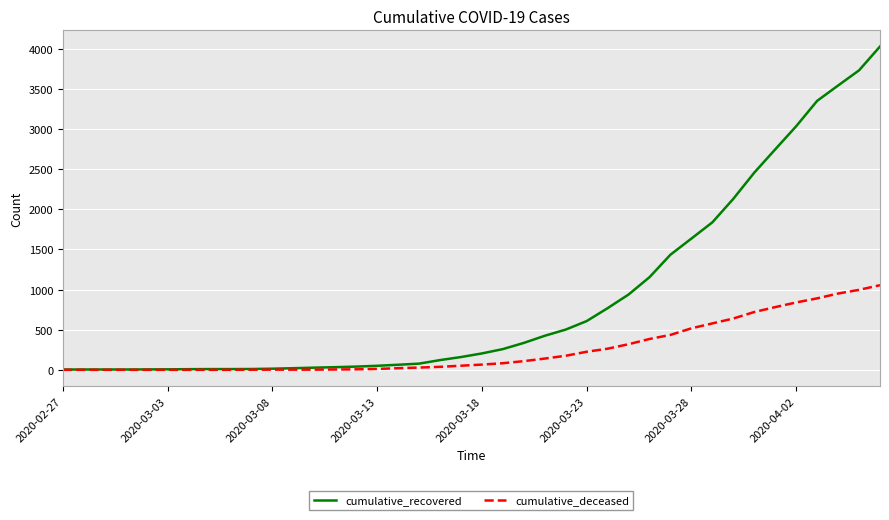

What is the maximum value shown in the chart?

4027